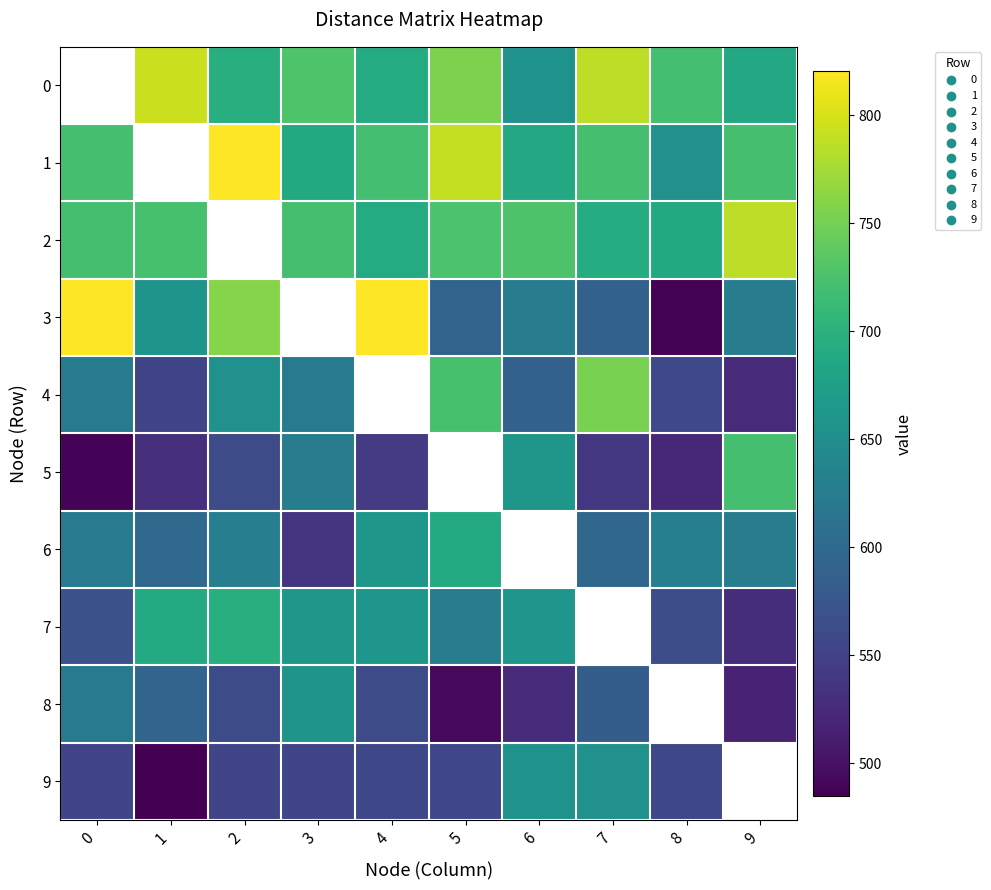

Rank the series at 4 from highest to lowest value.

3, 1, 0, 2, 6, 7, 8, 9, 5, 4